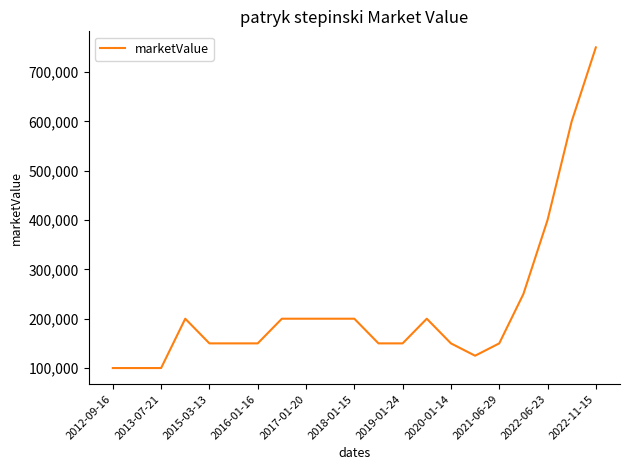

What is the difference between the maximum and minimum values?

650000